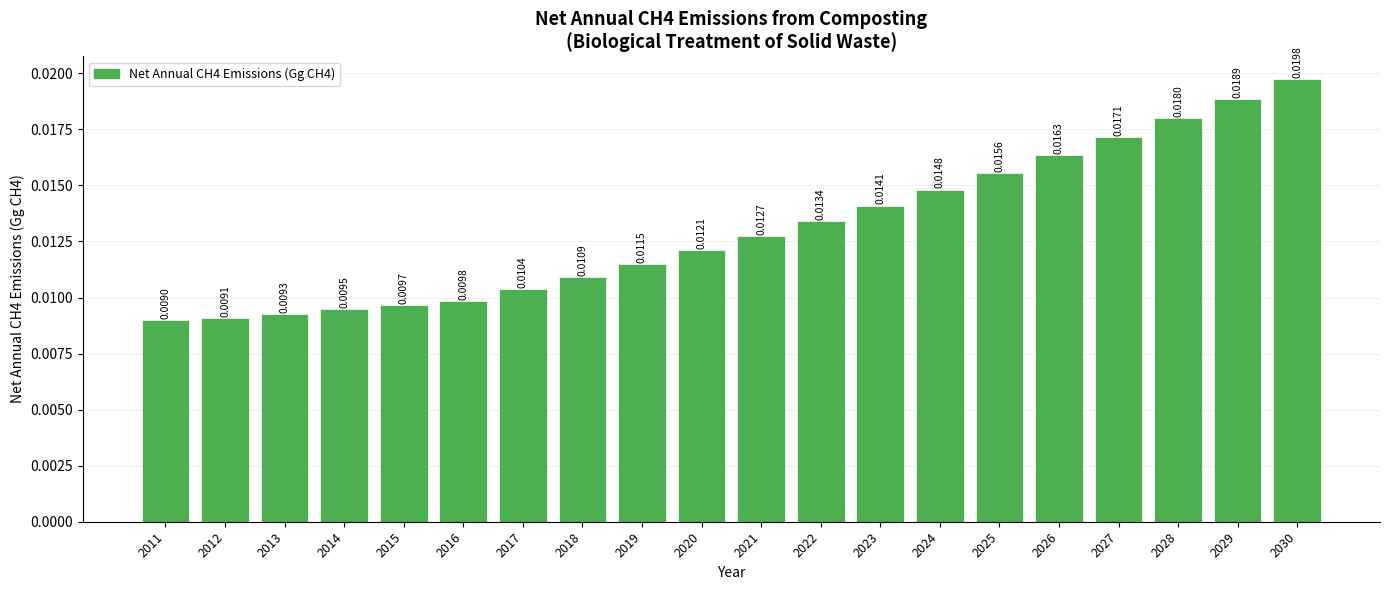

Rank the categories by value from lowest to highest.

2011, 2012, 2013, 2014, 2015, 2016, 2017, 2018, 2019, 2020, 2021, 2022, 2023, 2024, 2025, 2026, 2027, 2028, 2029, 2030